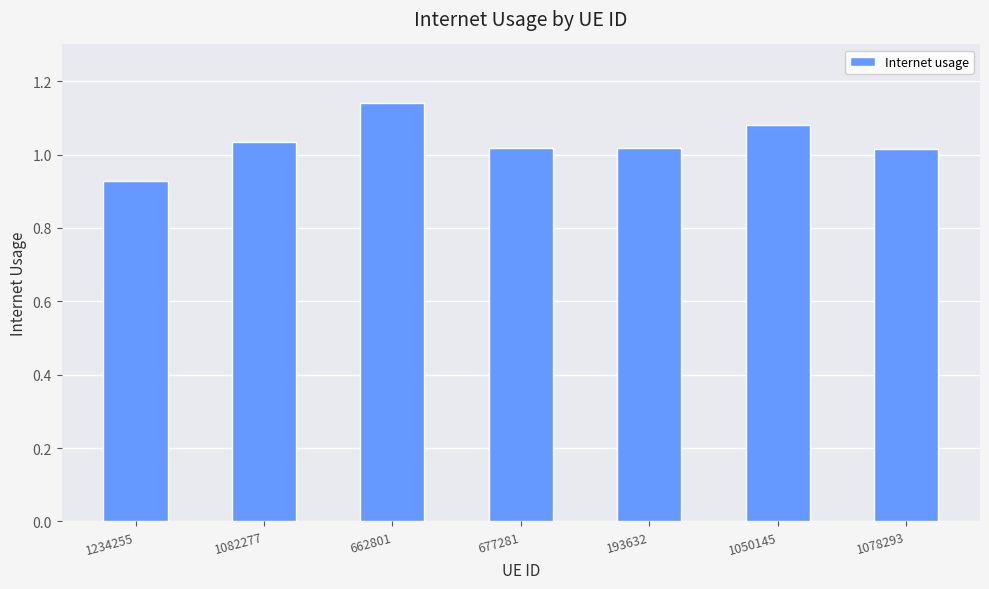

Which label corresponds to the largest value in the chart?

662801